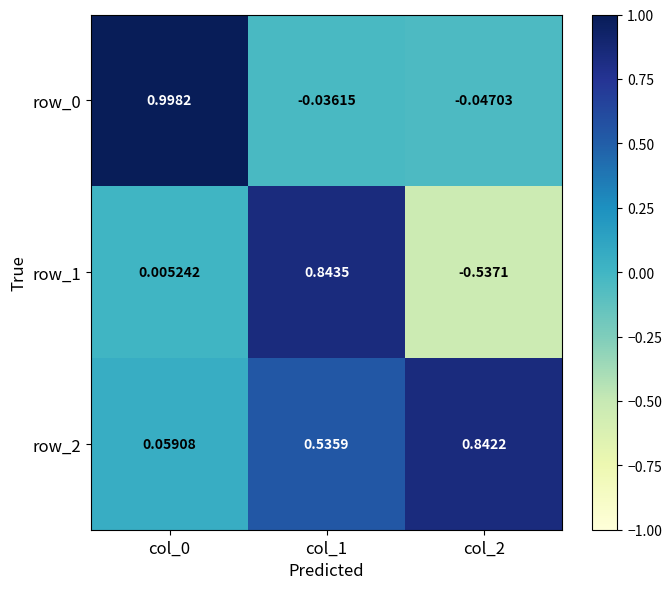

Which series has the largest range (max minus min)?

row_1